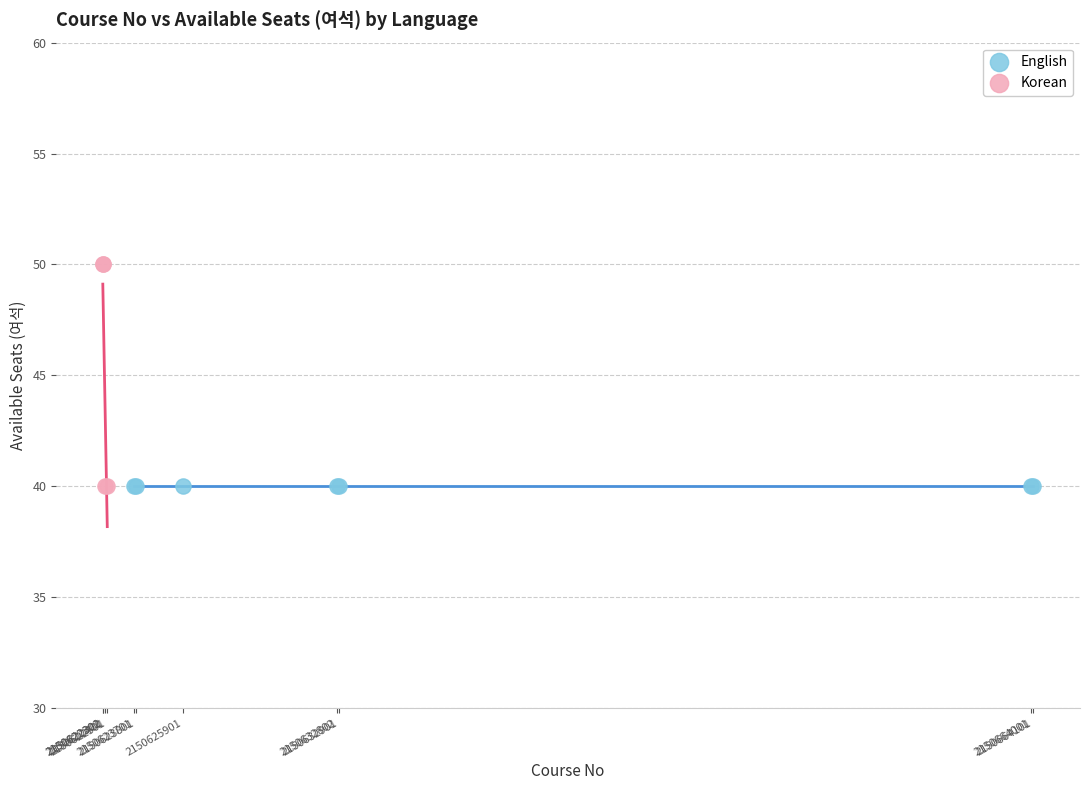

Which series reaches the maximum Y coordinate?

Korean